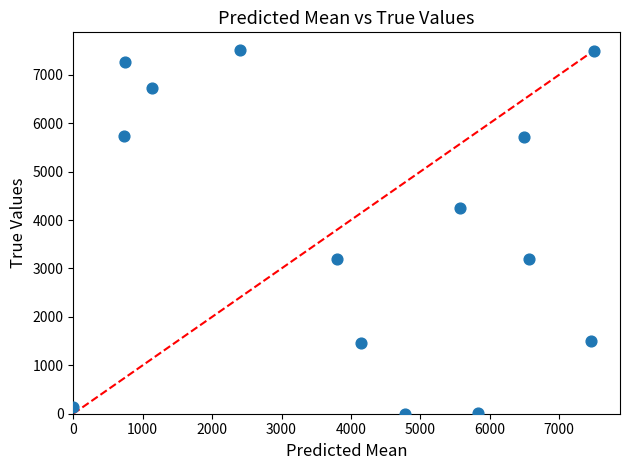

What is the range of Y values (max minus min)?

7500.0